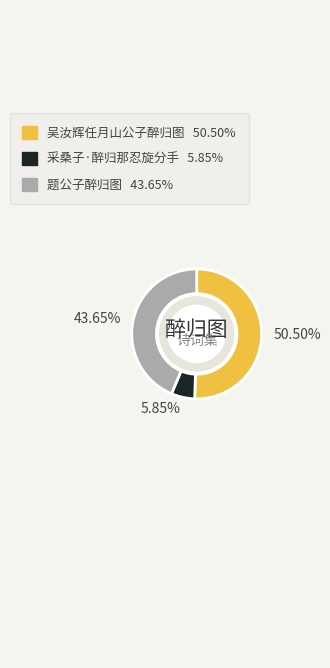

What is the largest slice in the pie chart?

吴汝辉任月山公子醉归图